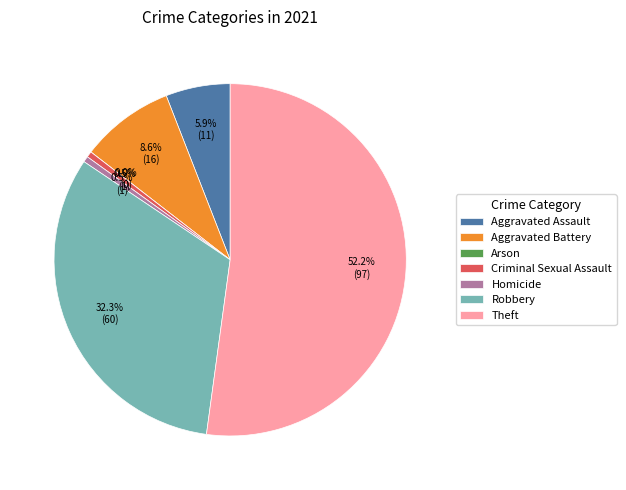

Which has a higher value, Homicide or Theft?

Theft